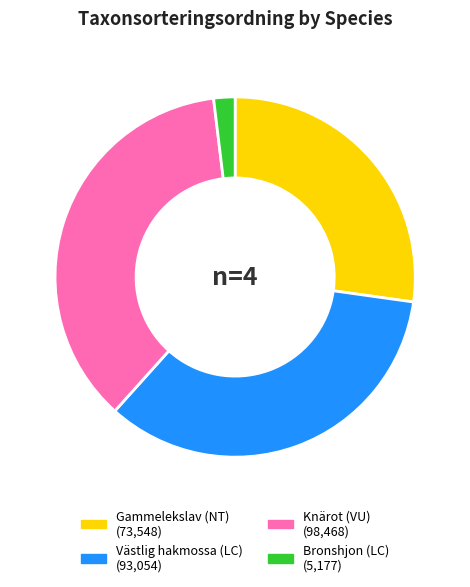

Which slice is the largest?

Knärot (VU)